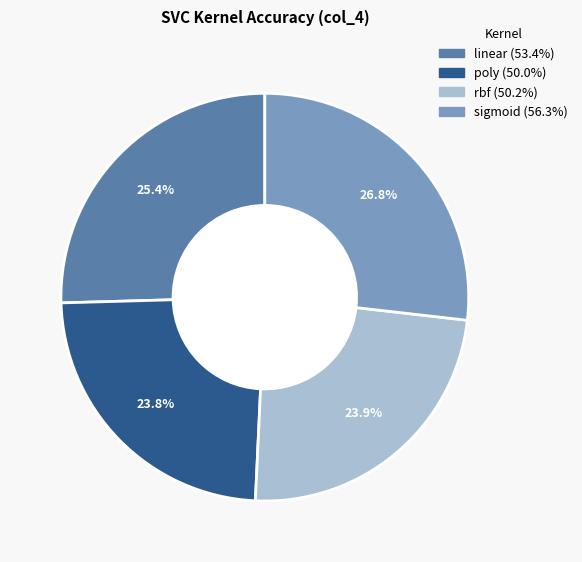

True or false: linear accounts for 38% of the total.

False